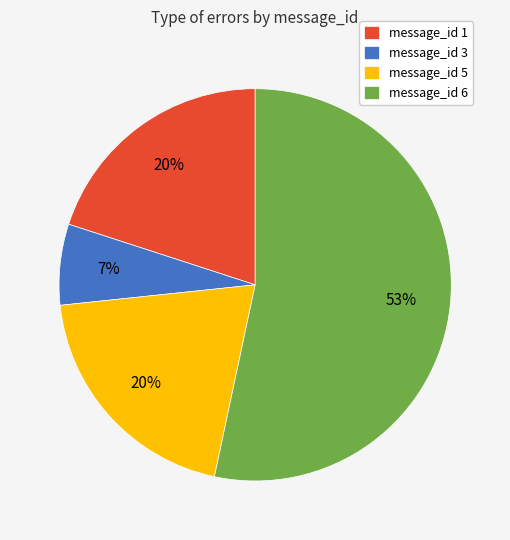

Is it true that message_id 1 is 14% of the pie?

False